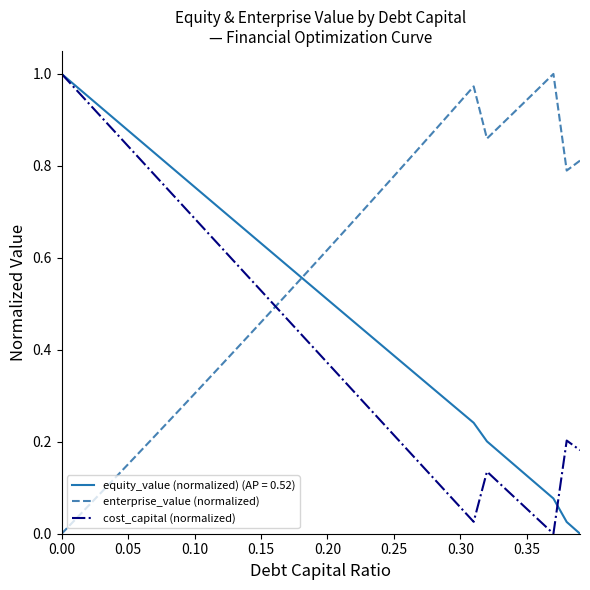

How many lines are shown in the chart?

3